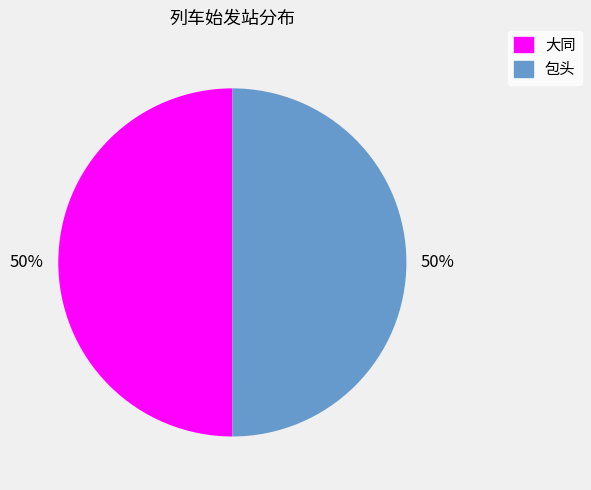

To the nearest percent, what is the average slice percentage?

50%